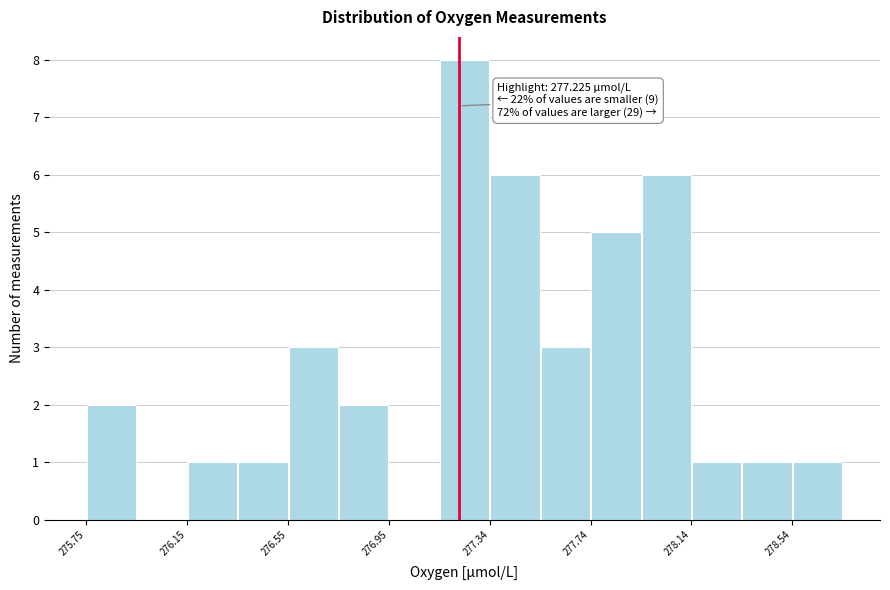

Read against the x-axis, roughly where is the centre of the tallest bar?

277.25